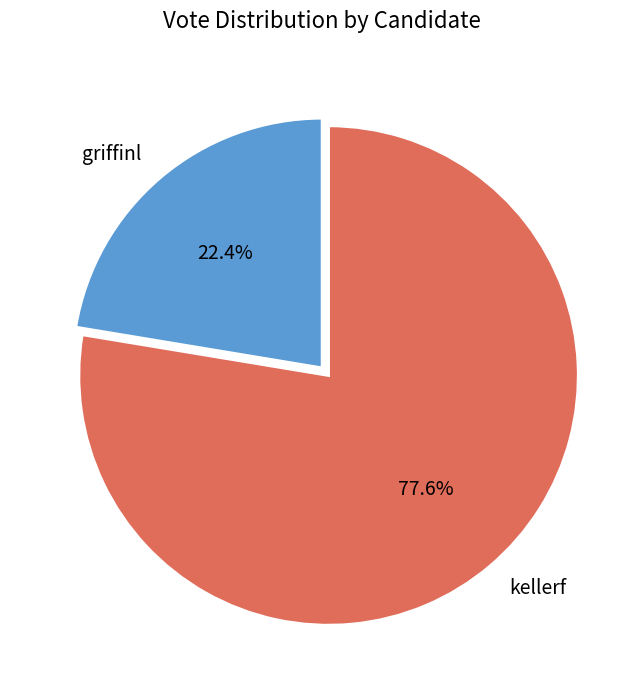

How many slices are in this pie chart?

2